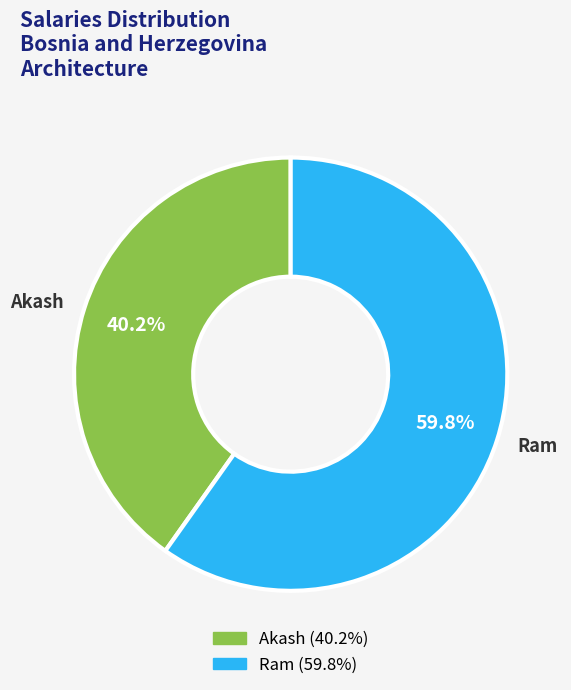

How many slices are in this pie chart?

2